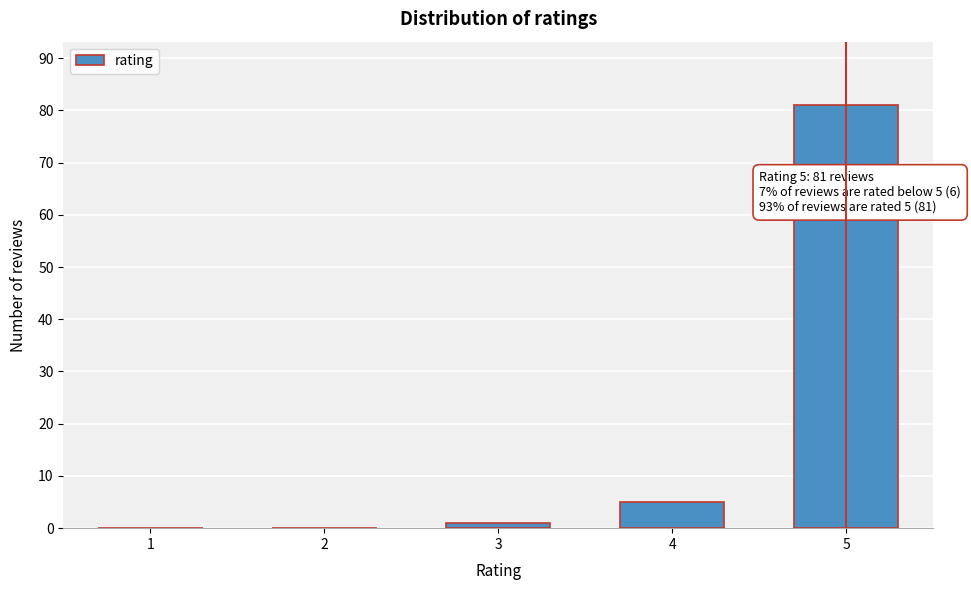

Reading right to left, list all the values displayed in this chart.

5=81	4=5	3=1	2=0	1=0